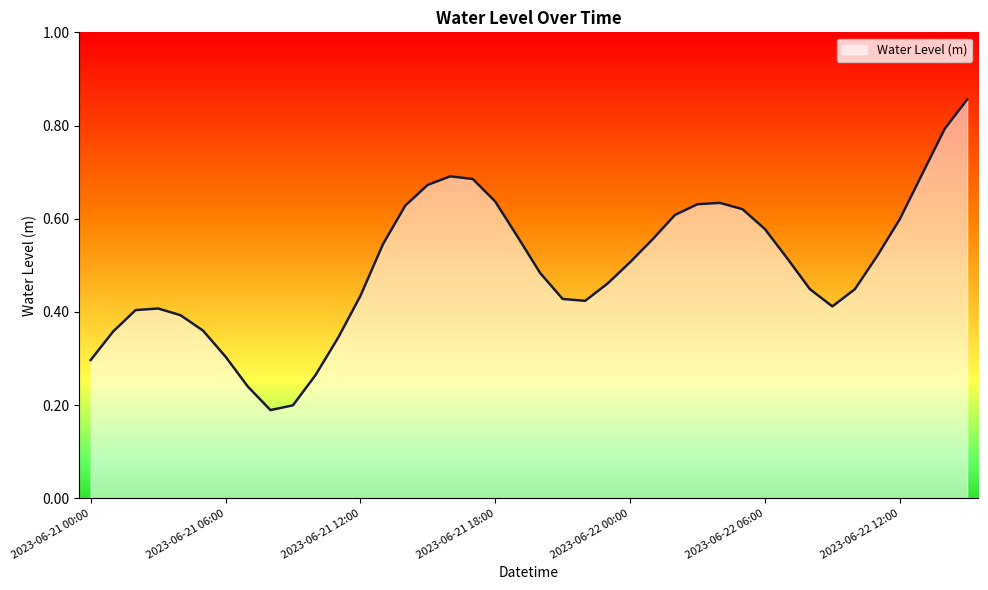

Is this an area chart (filled region under the line)?

Yes